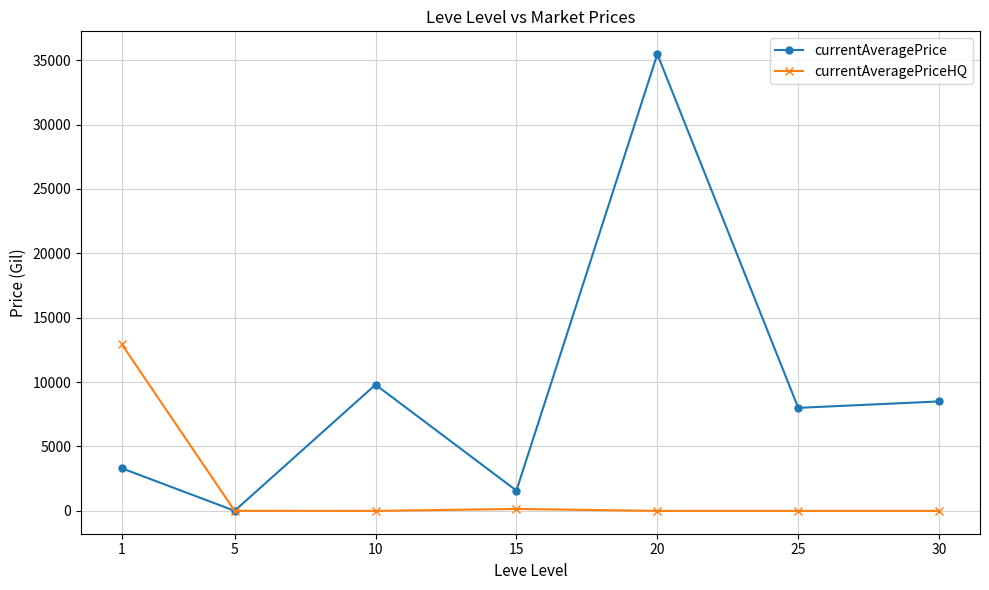

Which series has the largest total across all categories?

currentAveragePrice